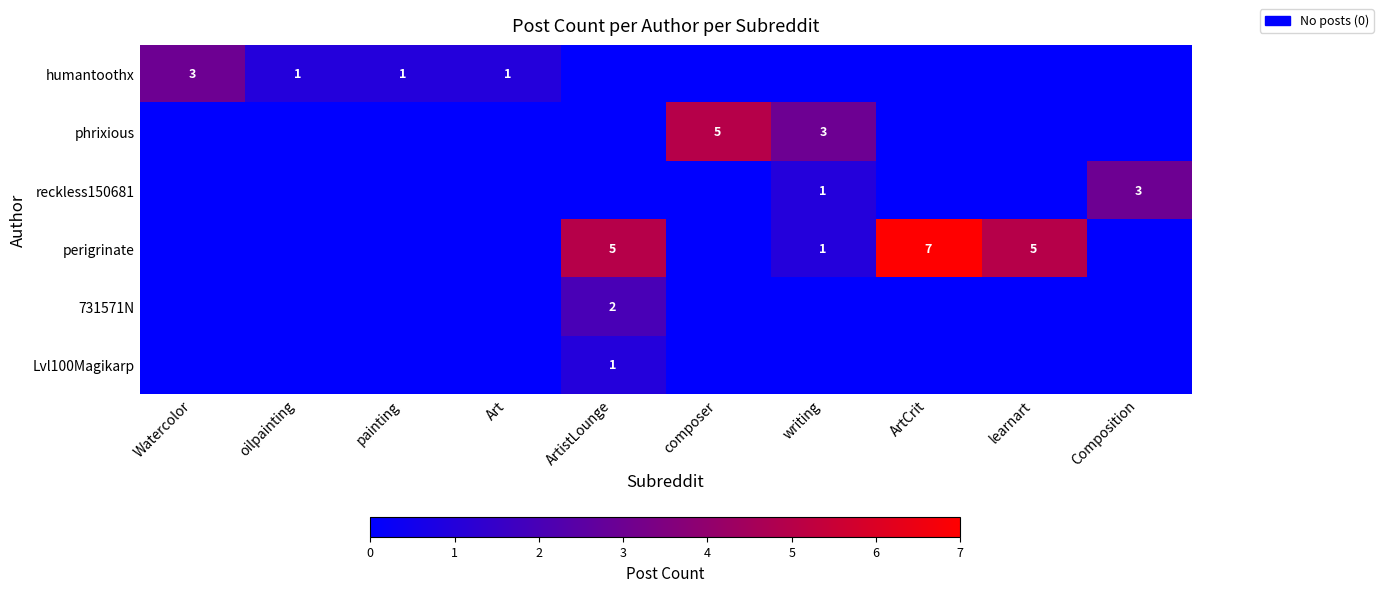

The humantoothx series shows 1 at oilpainting. True or false?

True